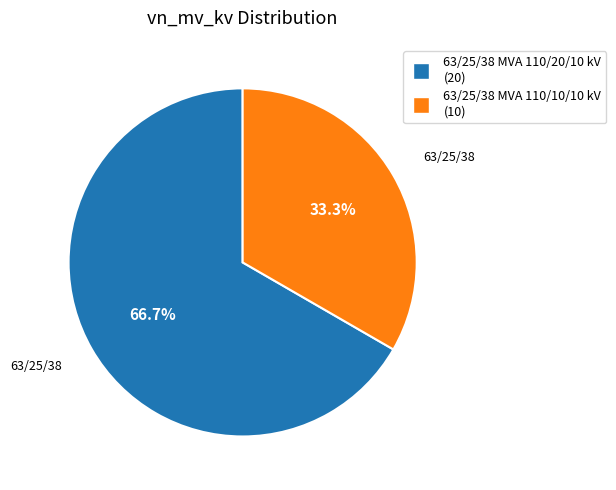

Which category has the biggest portion of the pie?

63/25/38 MVA 110/20/10 kV